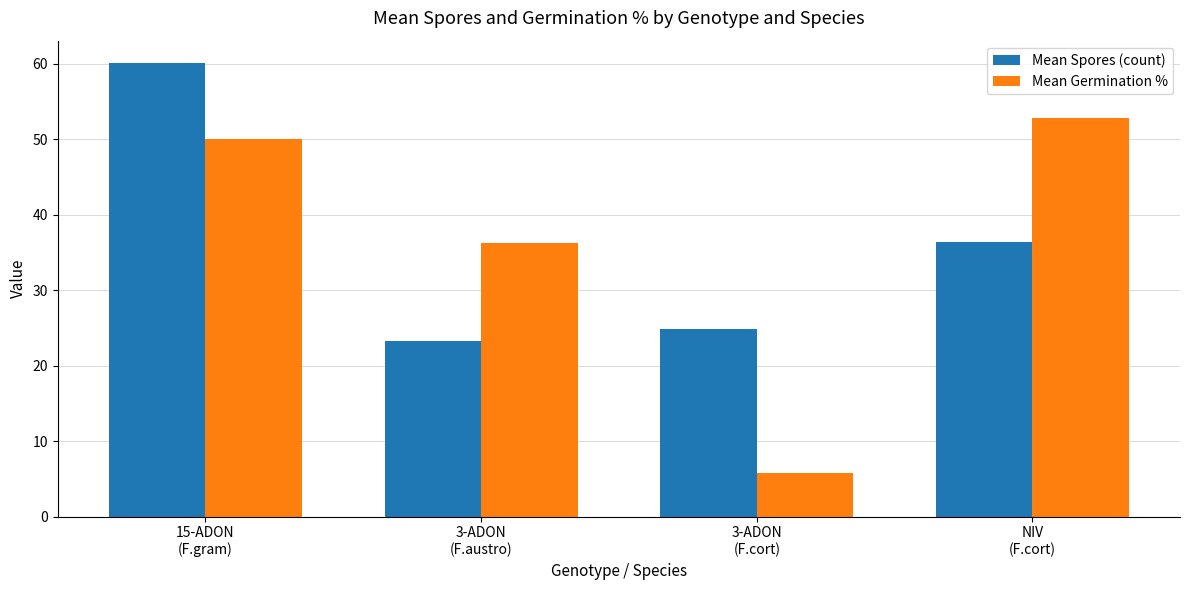

How many data points in Mean Spores (count) are less than 36?

2